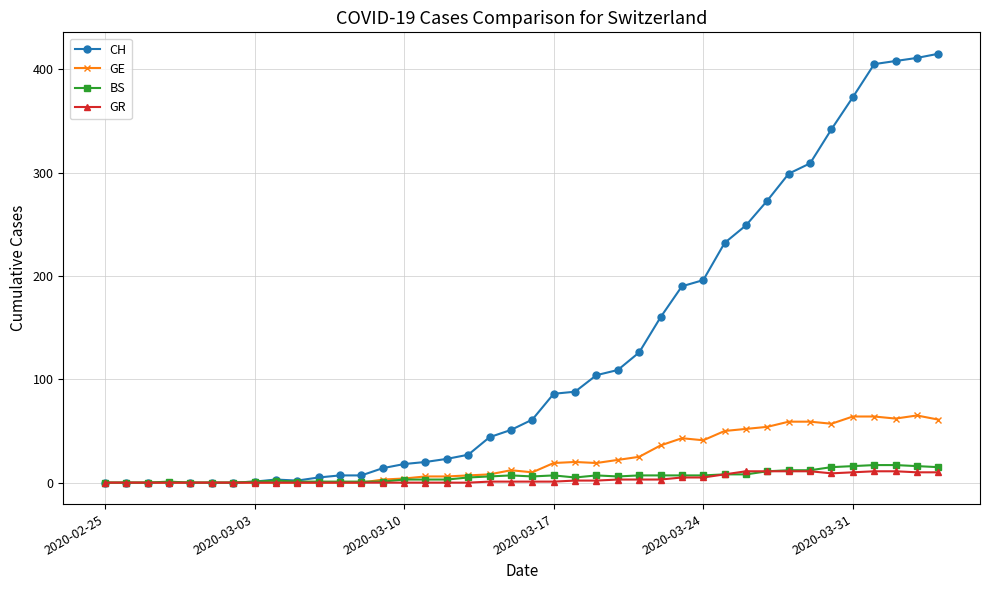

What is the greatest value displayed?

415